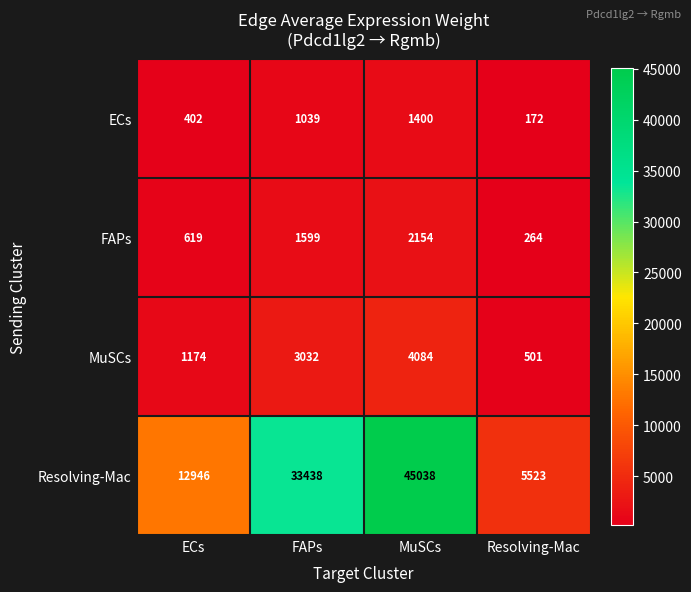

Is it true that ECs equals 172 at Resolving-Mac?

True